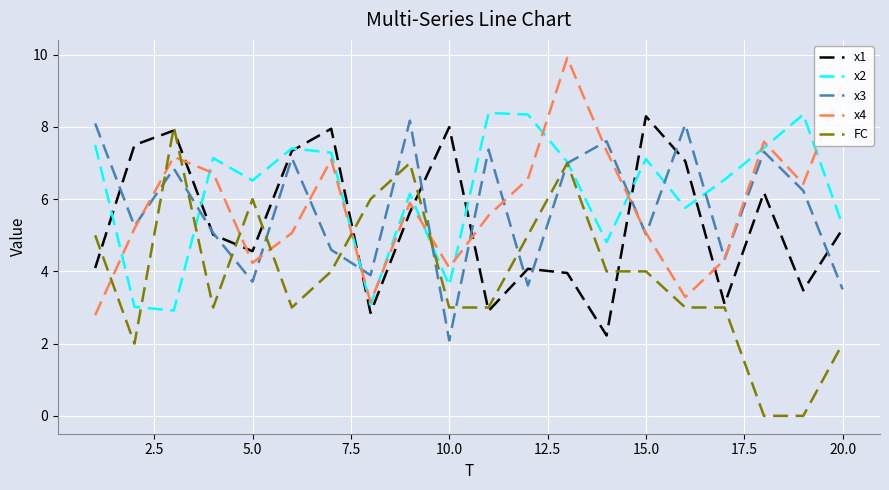

What is the lowest value of the x3 series?

2.1